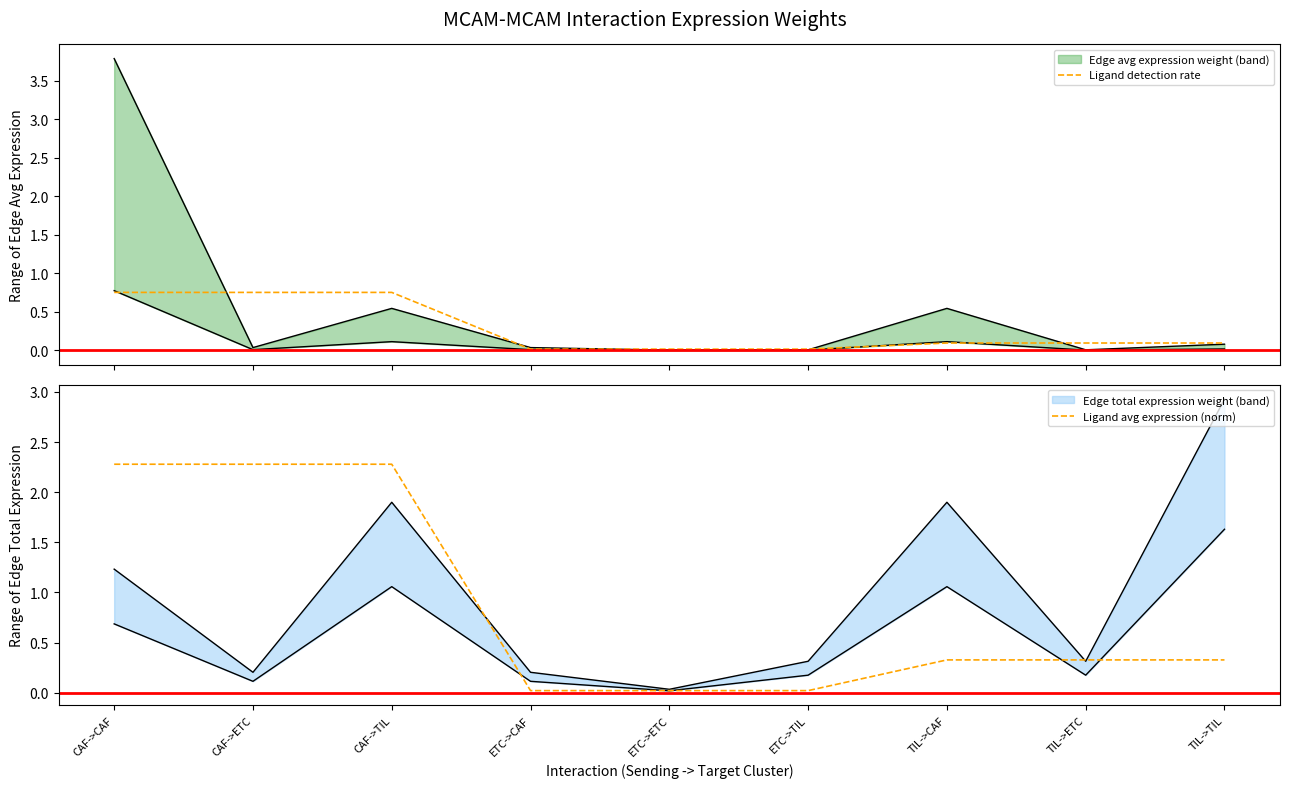

Reading left to right, extract all data points from this chart.

Ligand detection rate: CAF->CAF=0.8	CAF->ETC=0.8	CAF->TIL=0.8	ETC->CAF=0.0	ETC->ETC=0.0	ETC->TIL=0.0	TIL->CAF=0.1	TIL->ETC=0.1	TIL->TIL=0.1
Ligand avg expression (norm): CAF->CAF=2.3	CAF->ETC=2.3	CAF->TIL=2.3	ETC->CAF=0.0	ETC->ETC=0.0	ETC->TIL=0.0	TIL->CAF=0.3	TIL->ETC=0.3	TIL->TIL=0.3